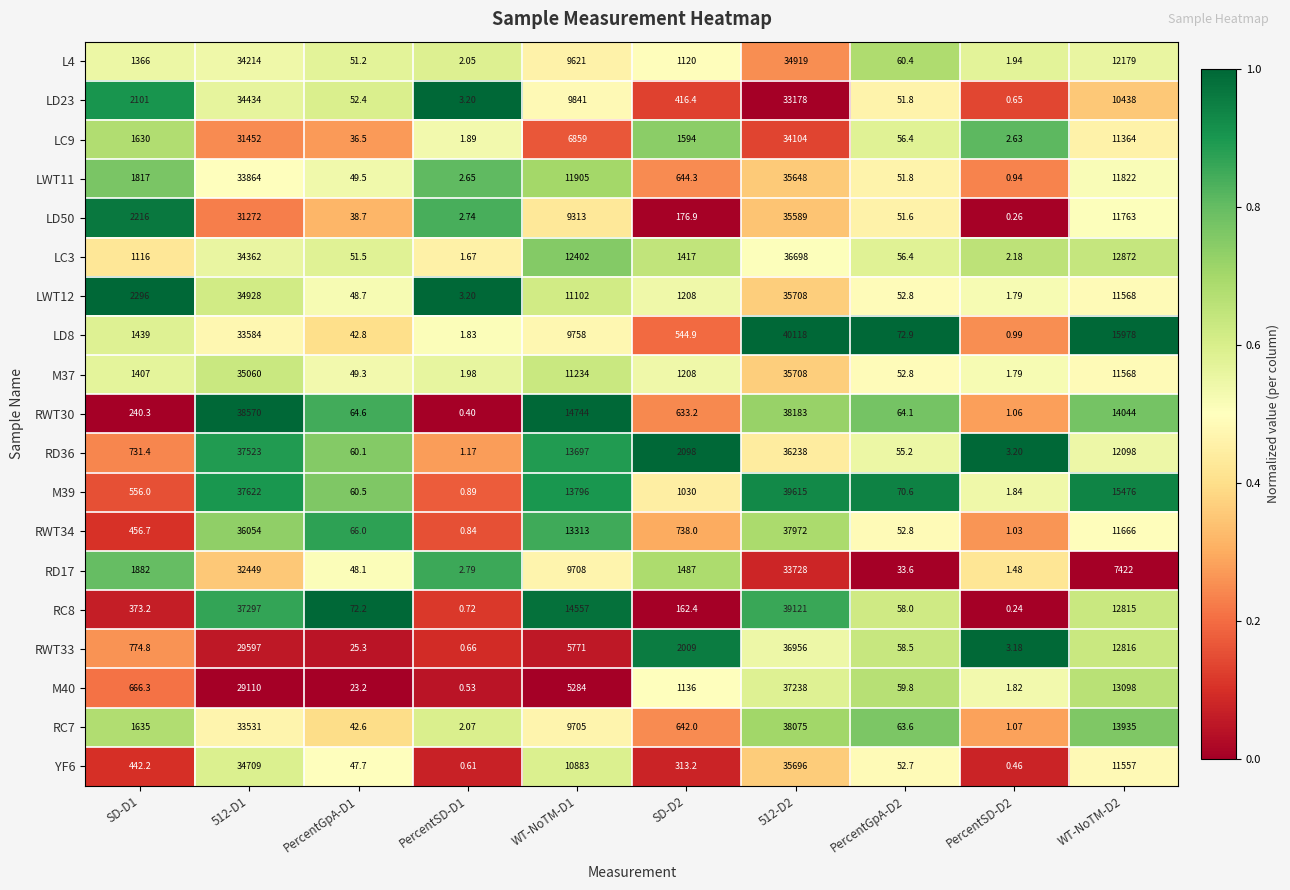

Is the value of RWT34 at PercentSD-D1 greater than the value of M39 at PercentSD-D1?

No